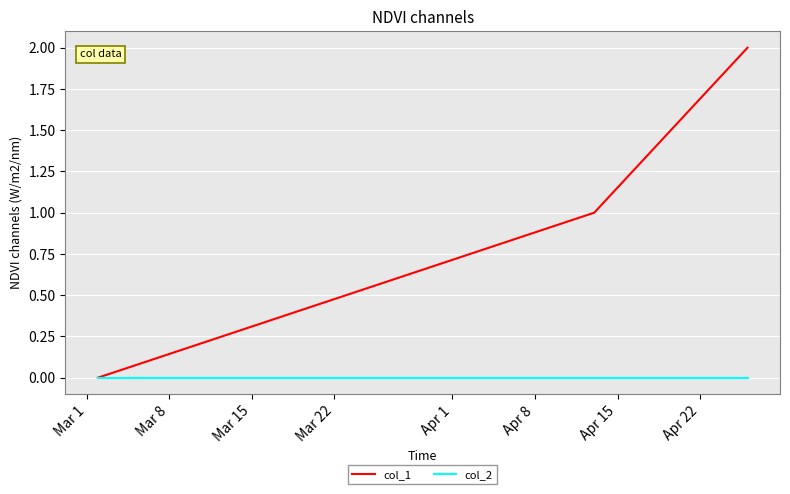

What is the average value of the col_1 series?

1